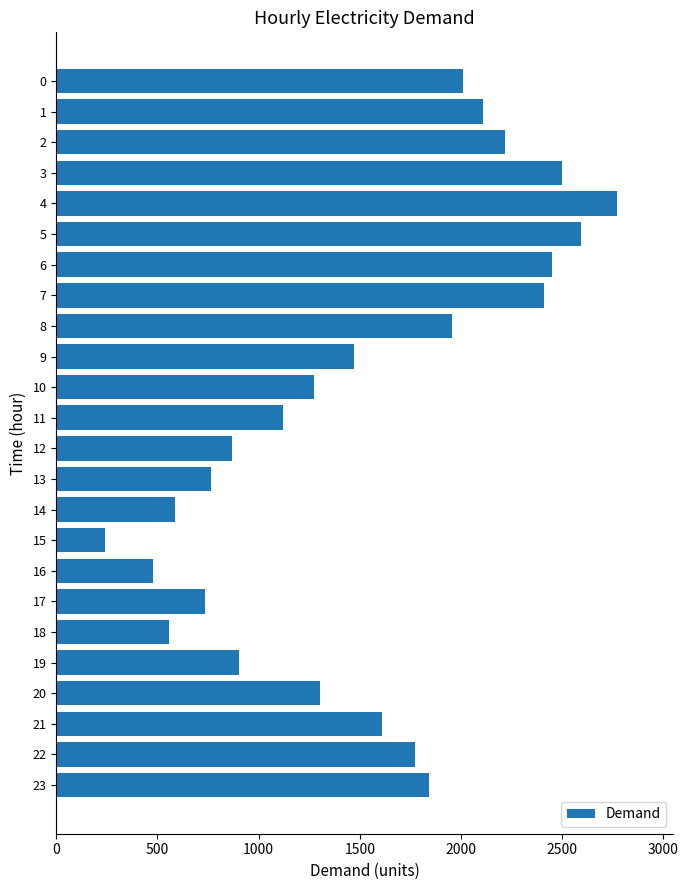

Which category has the highest value across all series?

4